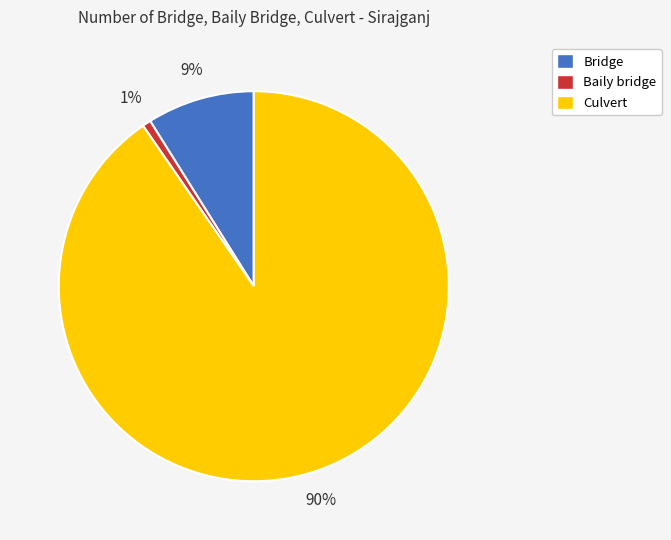

Does any single category account for the majority?

Yes